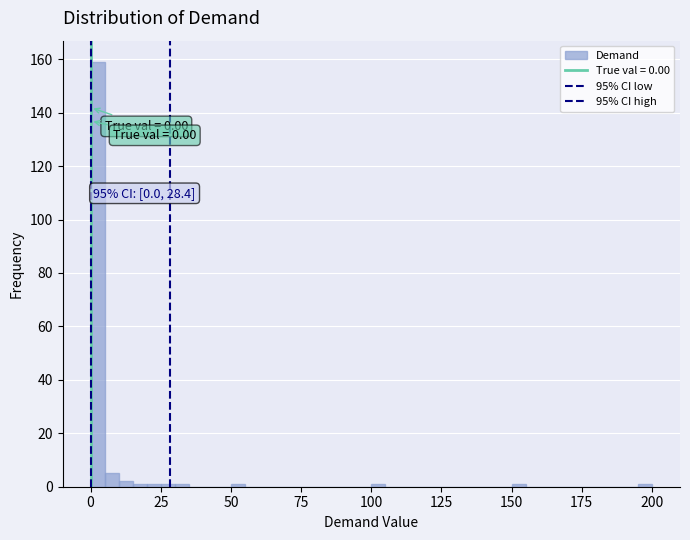

Around what value on the x-axis is the tallest bar? Give the approximate position of its centre, as read against the axis.

5